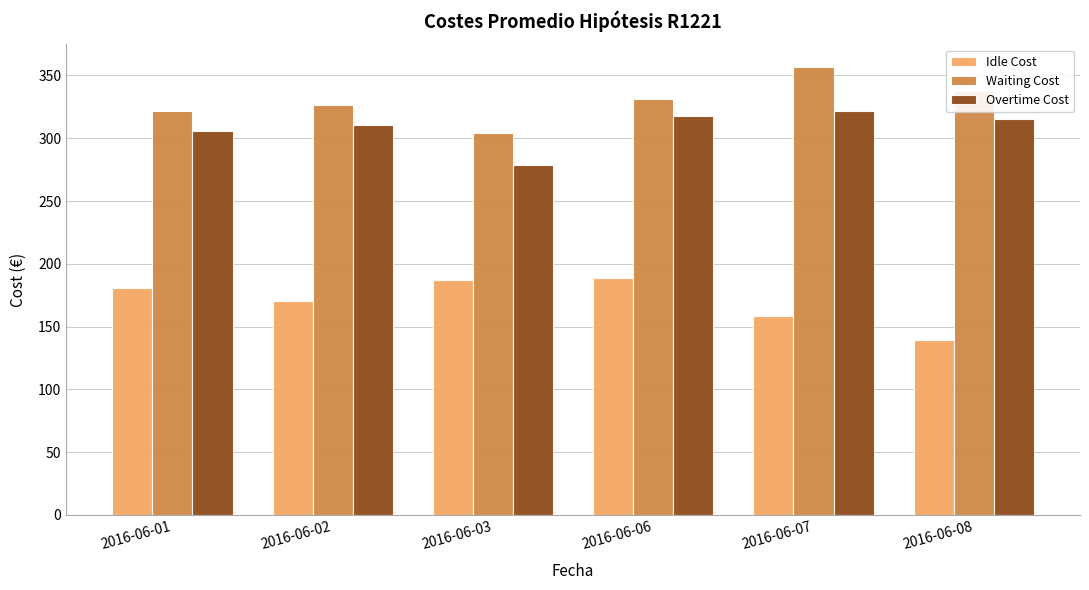

How many data points in Idle Cost are less than 180?

3